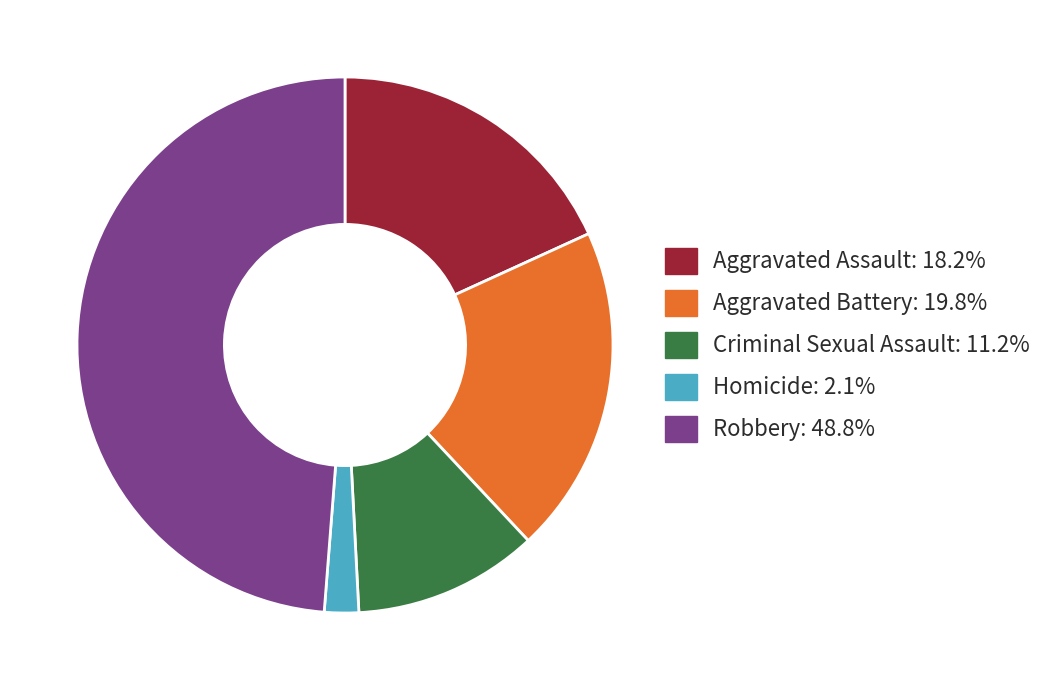

How many slices are in this pie chart?

5